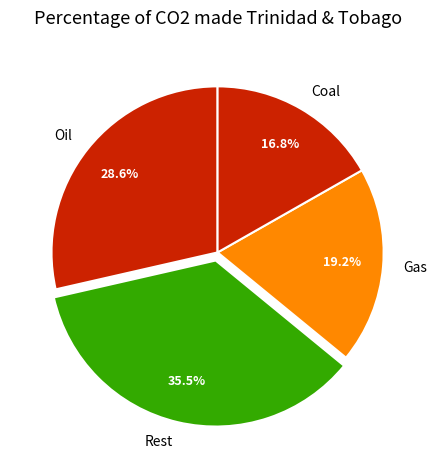

What is the largest slice in the pie chart?

Rest